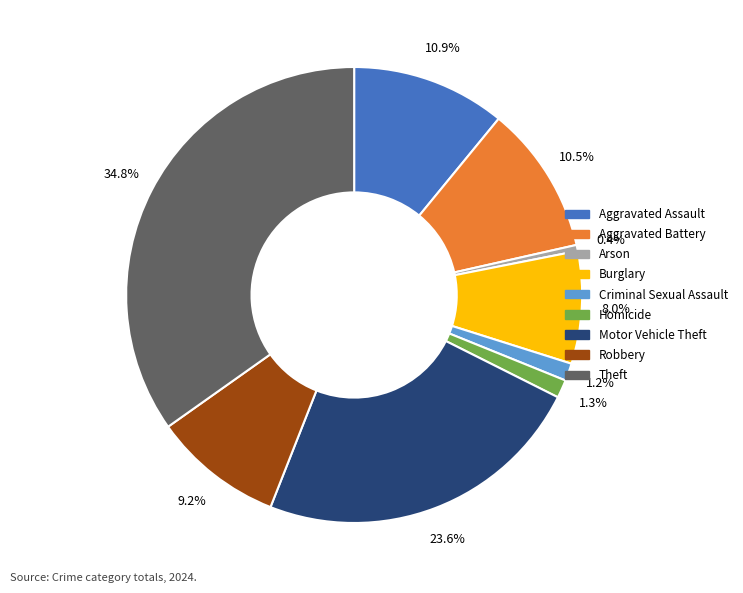

To the nearest percent, what is the average slice percentage?

11%